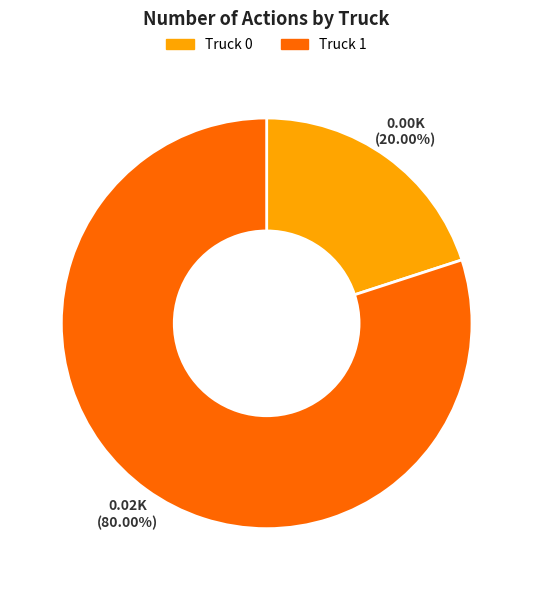

How many slices are in this pie chart?

2